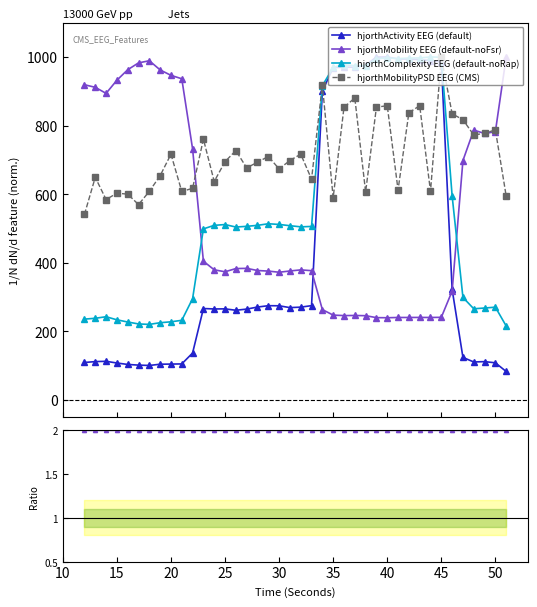

Does the chart display data point markers on the line(s)?

Yes